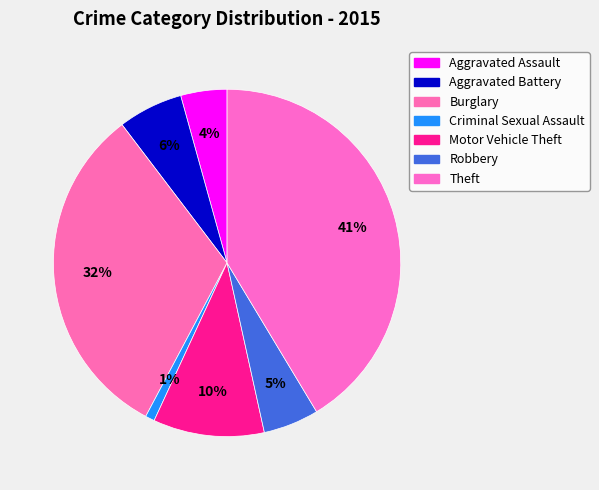

What is the ratio of the value at Theft to the value at Aggravated Assault?

9.6